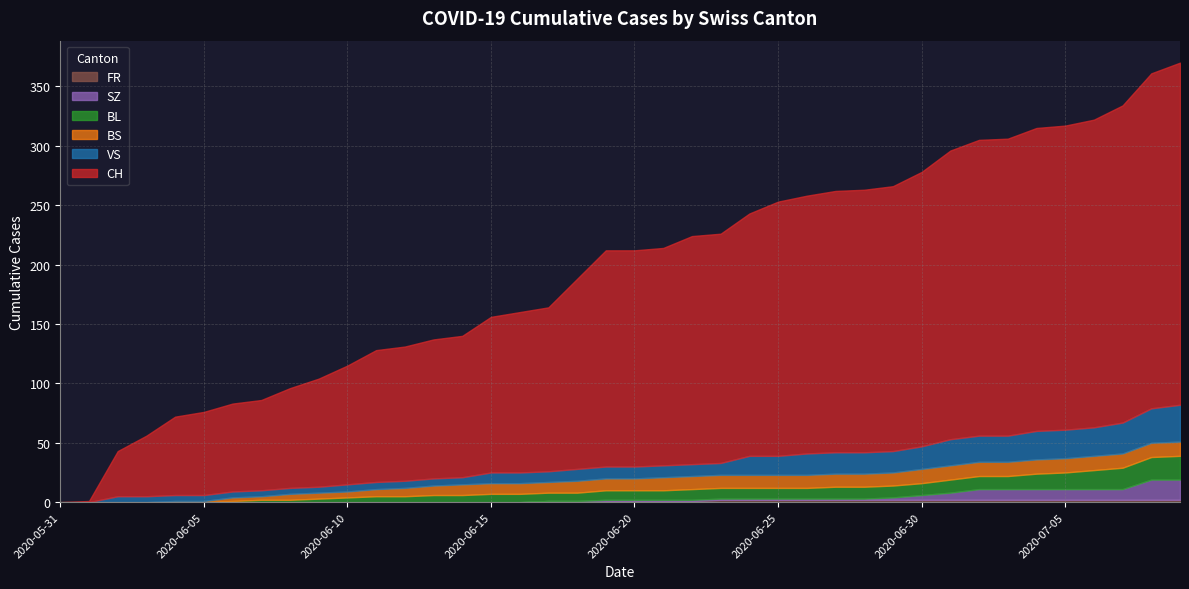

What is the difference between the BS values at 2020-07-06 and 2020-06-19?

2